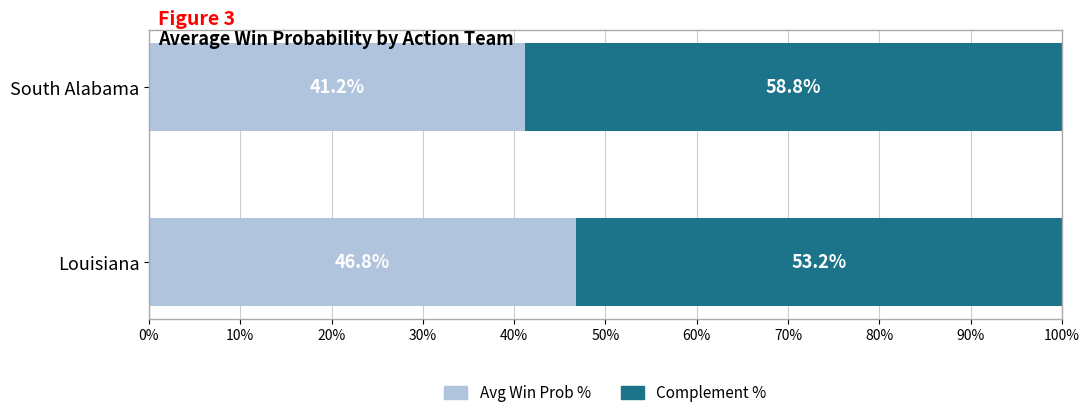

List the labels in order of Avg Win Prob % value, largest first.

Louisiana, South Alabama